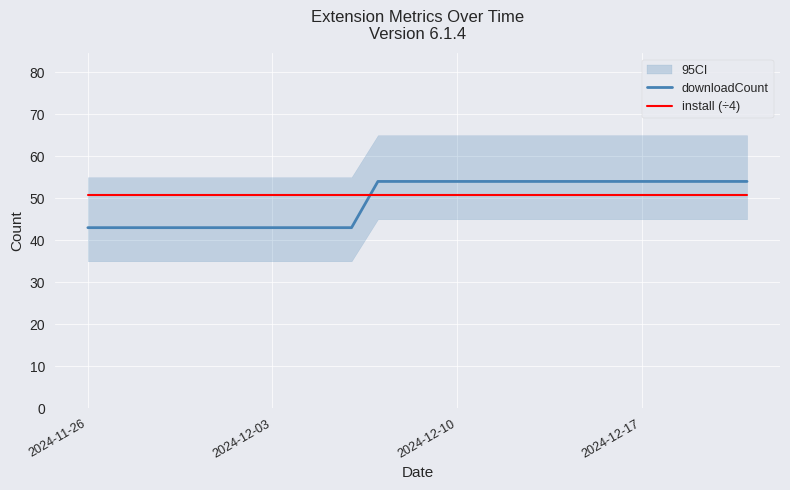

How many times do downloadCount and install (÷4) cross each other?

1